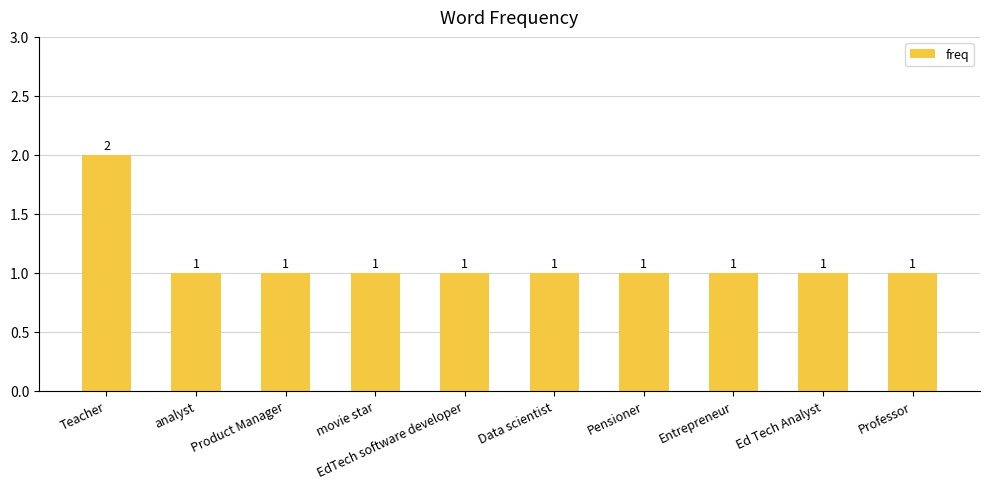

What is the average value?

1